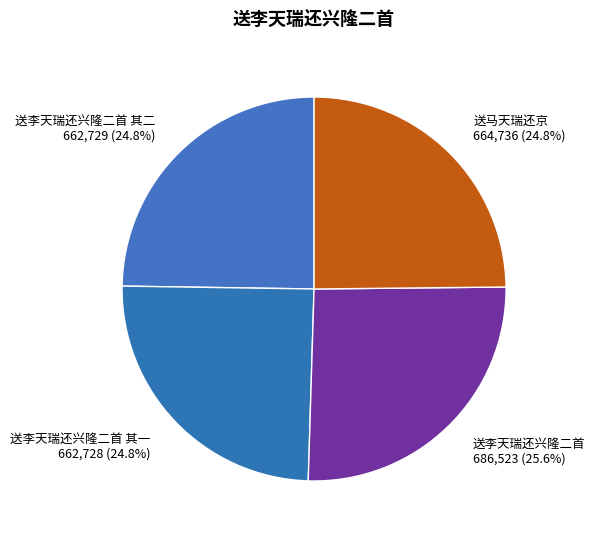

What percentage do 送李天瑞还兴隆二首 其一 and 送马天瑞还京 together represent?

49.6%